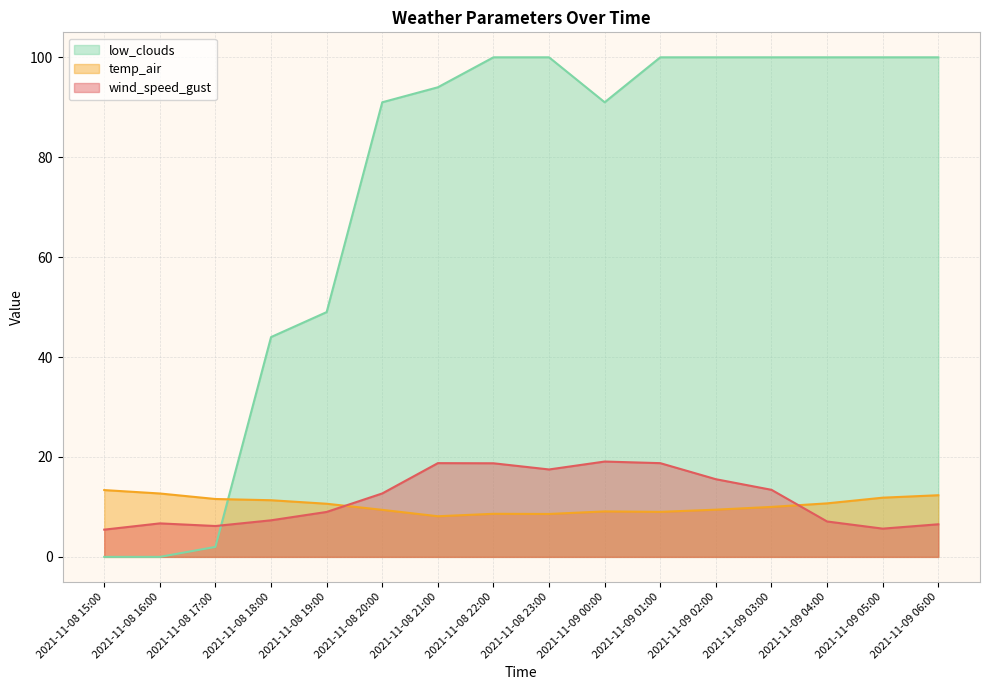

What is the difference between the highest and lowest values at 2021-11-08 22:00?

91.4